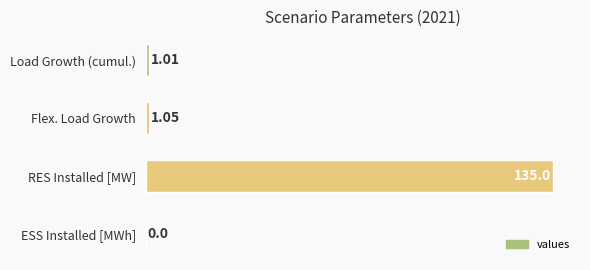

Where is the data nearest to the value 49?

Flex. Load Growth